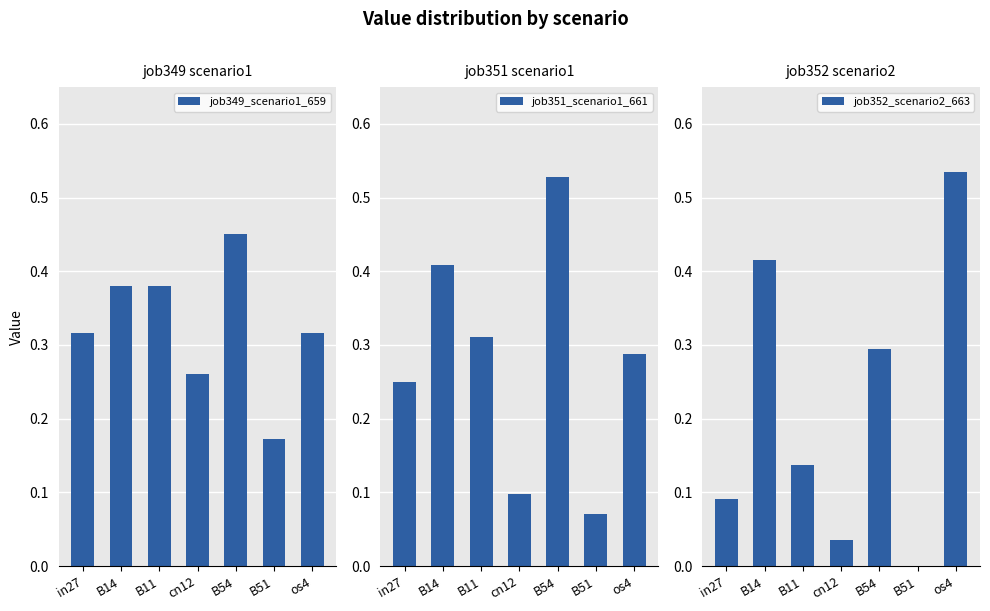

At which category does the chart reach its peak across all series?

os4